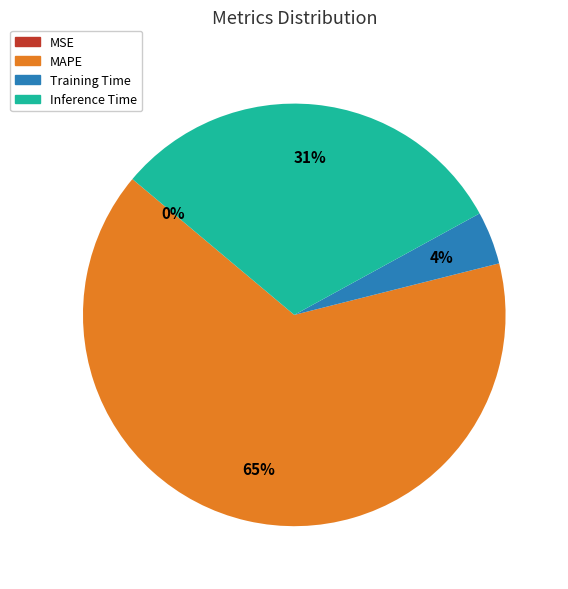

Approximately how many times larger is the value at Training Time compared to MAPE?

0.1